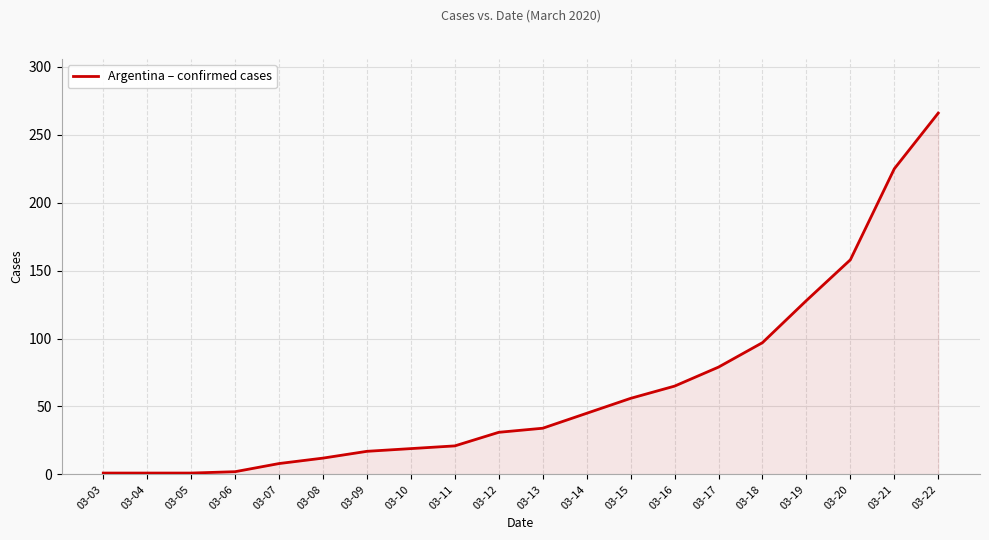

At which category does the chart reach its peak across all series?

03-22